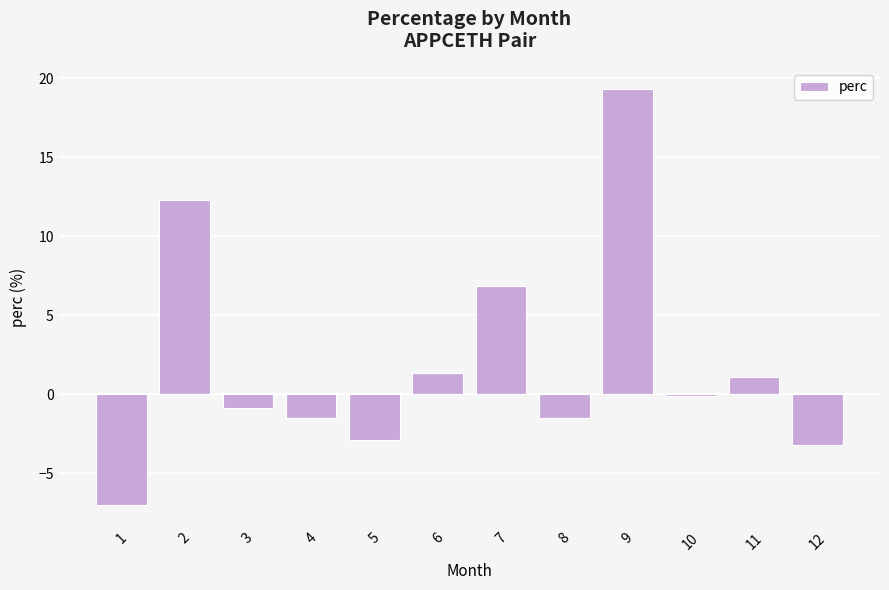

Reading left to right, transcribe all the data shown in this chart.

-7.0	12.3	-0.9	-1.5	-2.9	1.4	6.8	-1.5	19.4	-0.1	1.1	-3.2